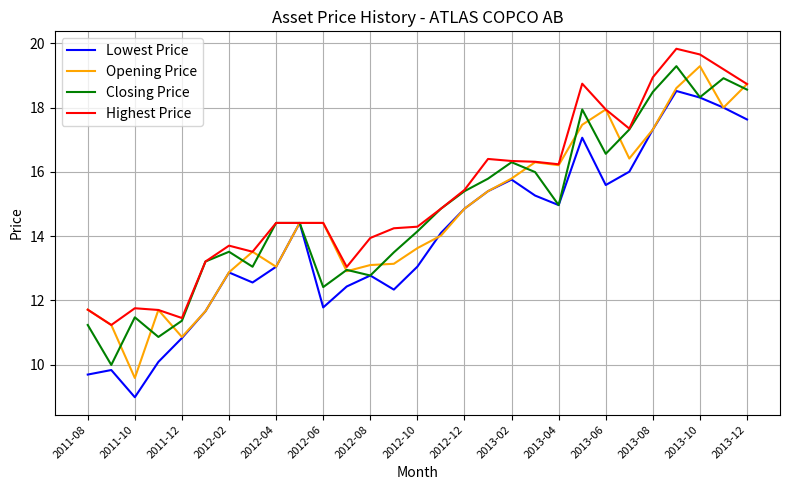

At how many categories does at least one series exceed 11?

29